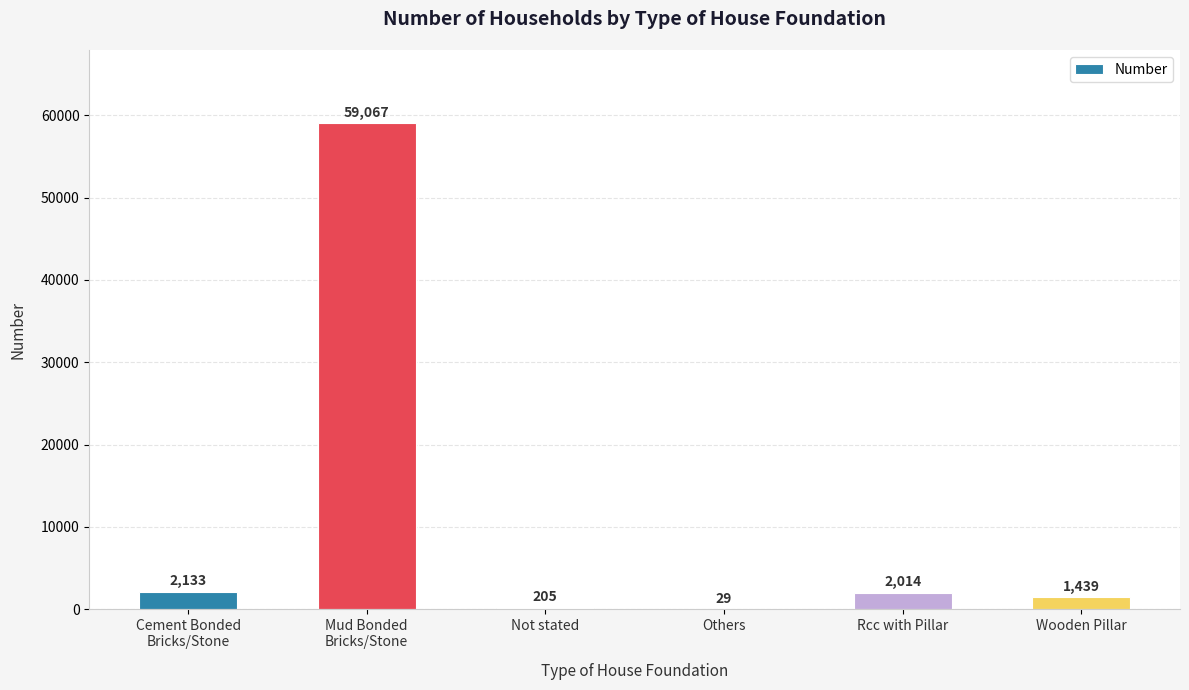

At which label is the value closest to 29548?

Cement Bonded
Bricks/Stone